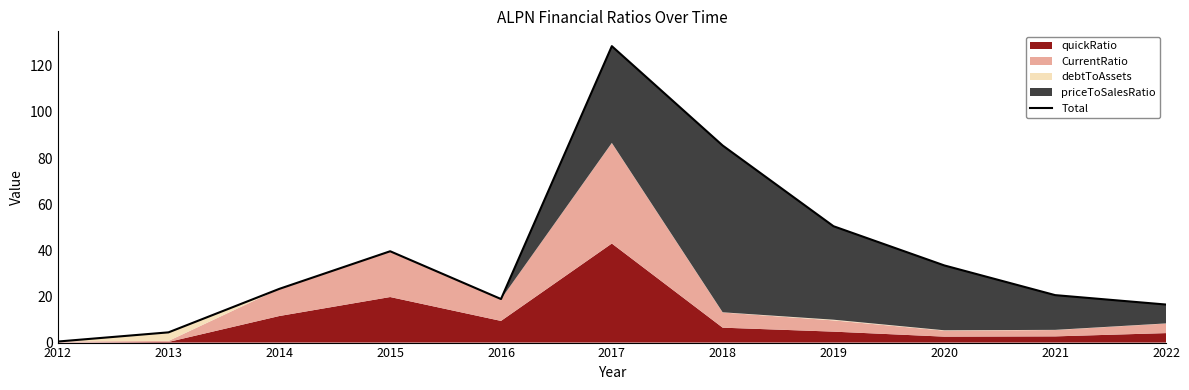

Which category has the highest value across all series?

2017